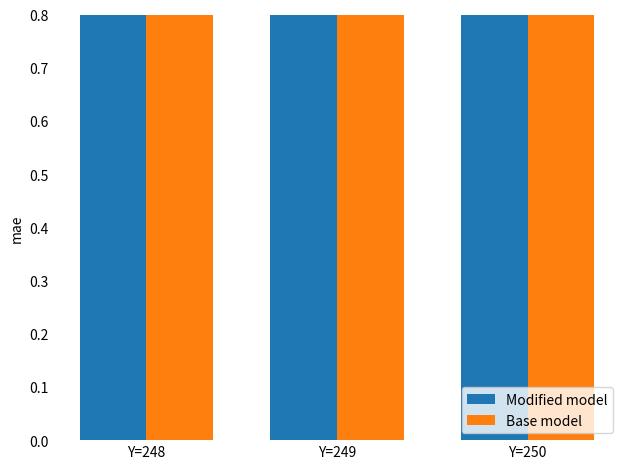

Which category has the lowest value in the Base model series?

Y=249